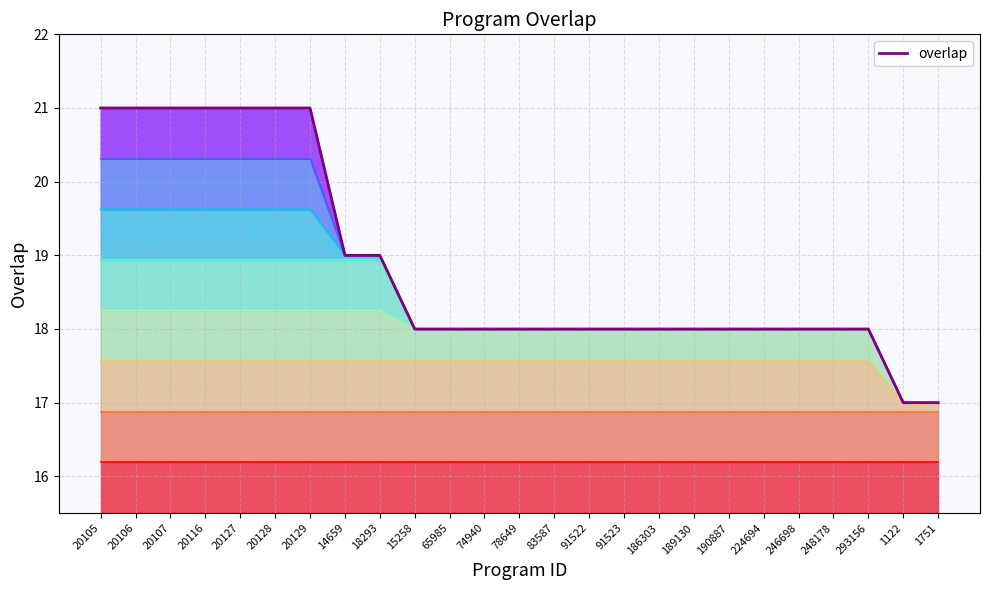

At which category does the chart reach its peak across all series?

20105